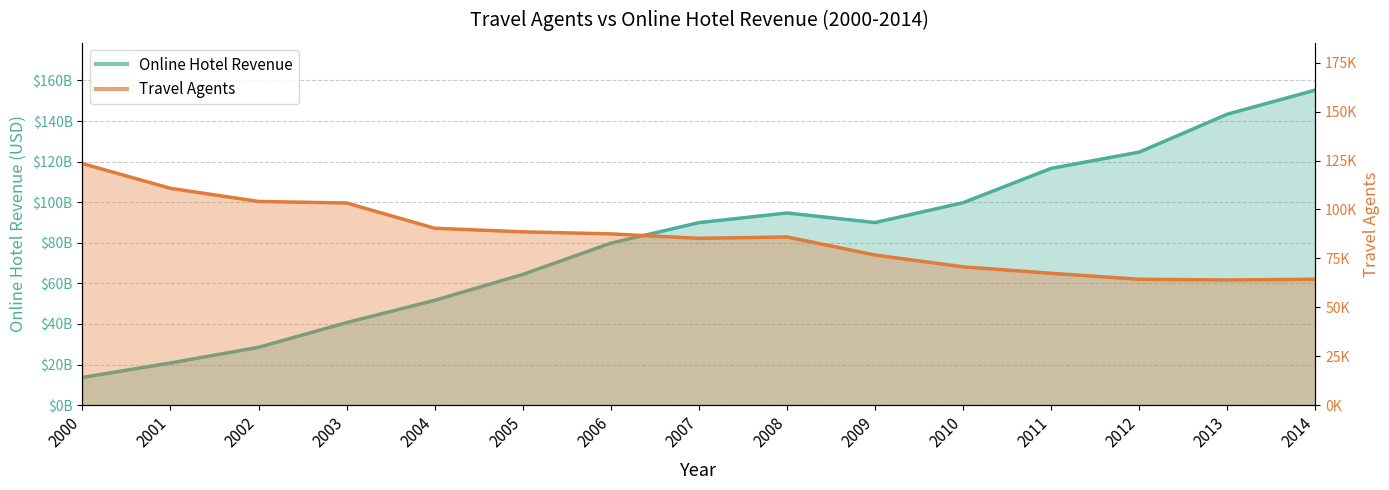

Where is the first local maximum for Online Hotel Revenue?

2008